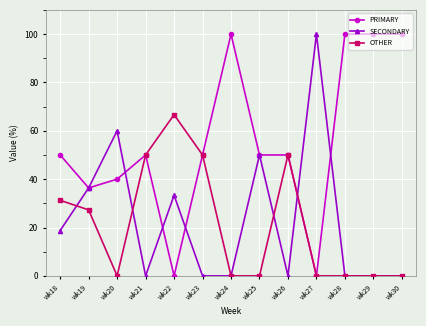

Where is the first local minimum for PRIMARY?

wk19